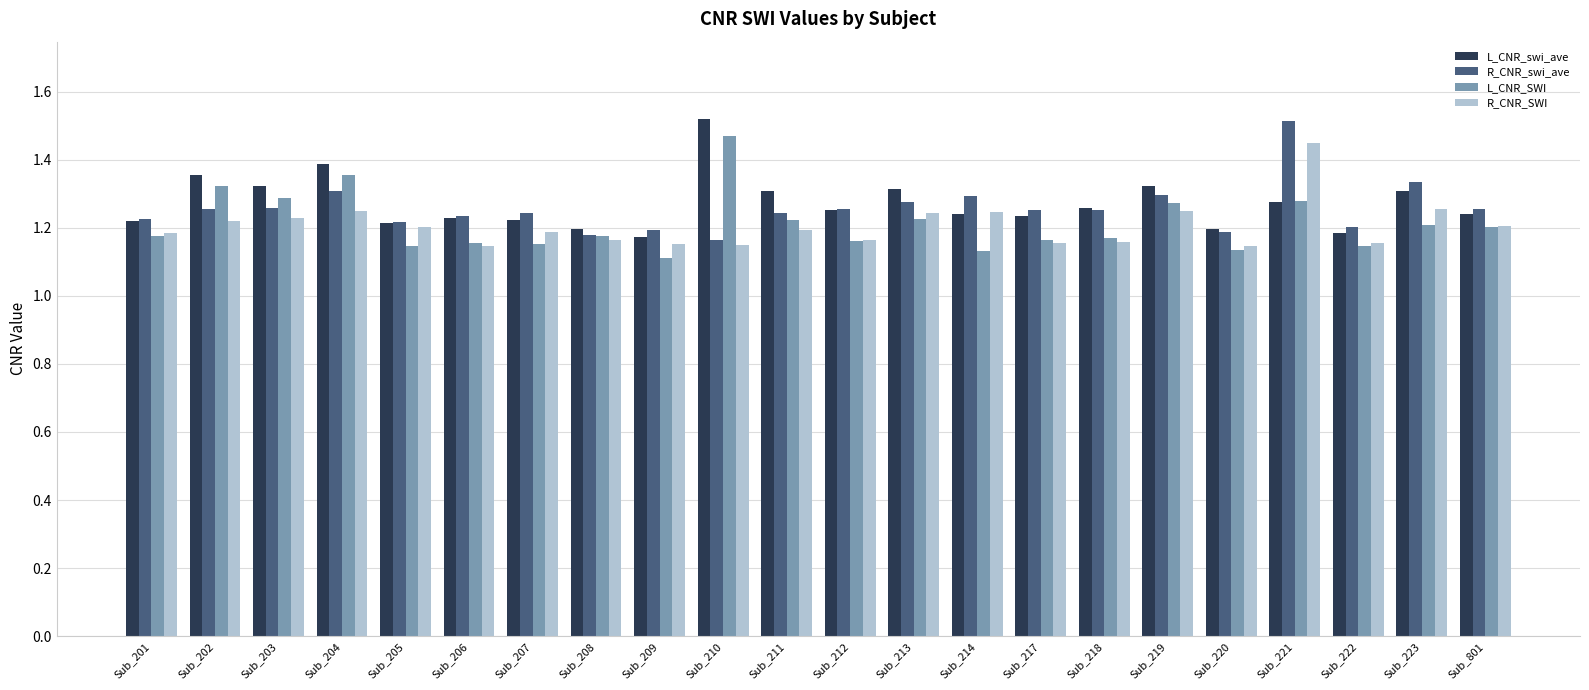

True or false: R_CNR_swi_ave has a value of 2.0 at Sub_801.

False